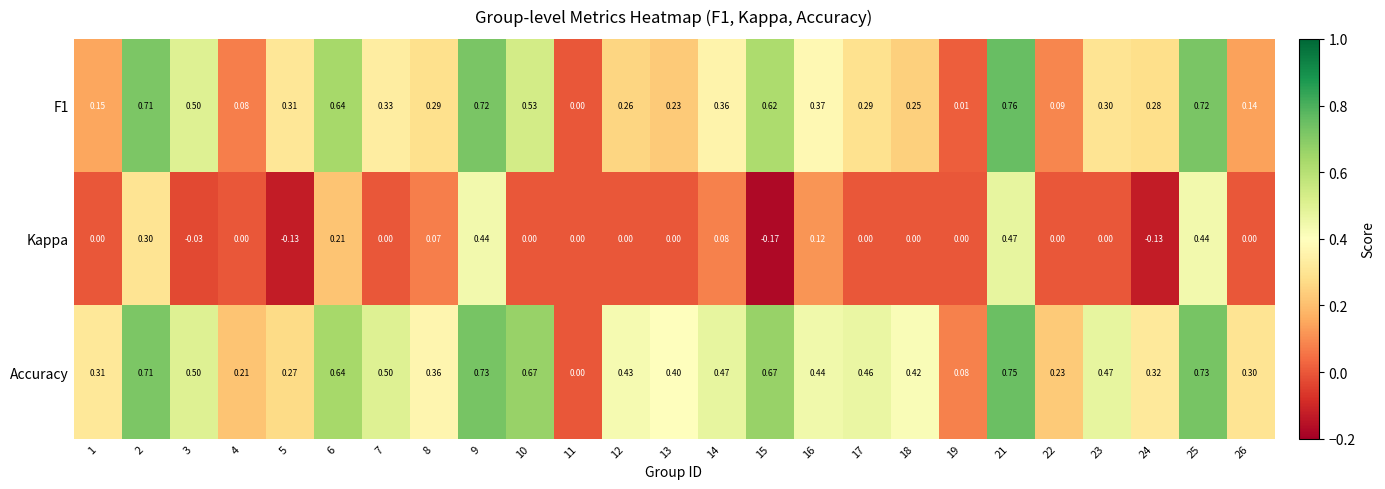

Is the value of F1 at 19 greater than the value of Kappa at 24?

Yes